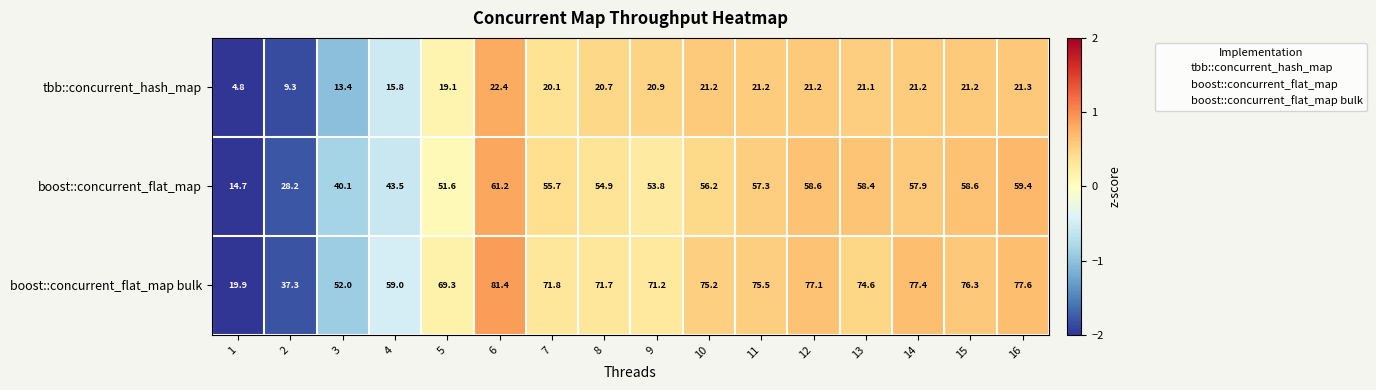

Read the tbb::concurrent_hash_map value at 6.

22.4